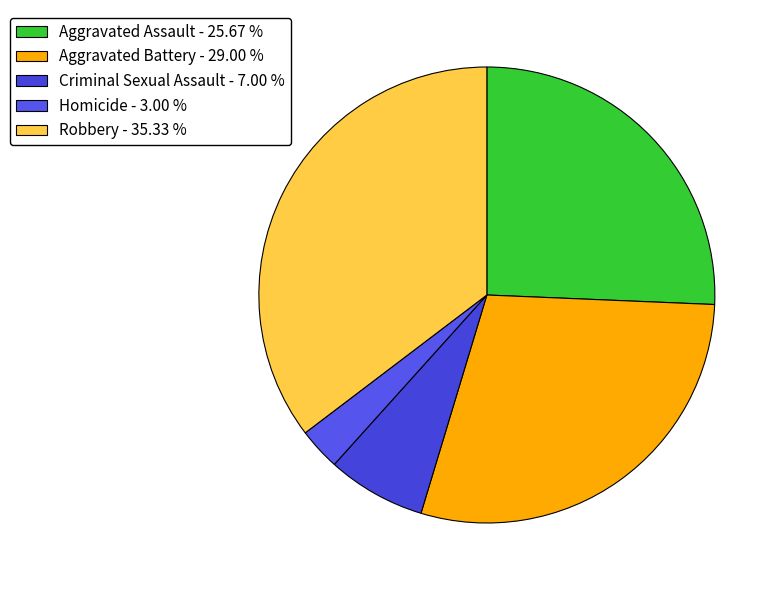

What is the largest slice in the pie chart?

Robbery